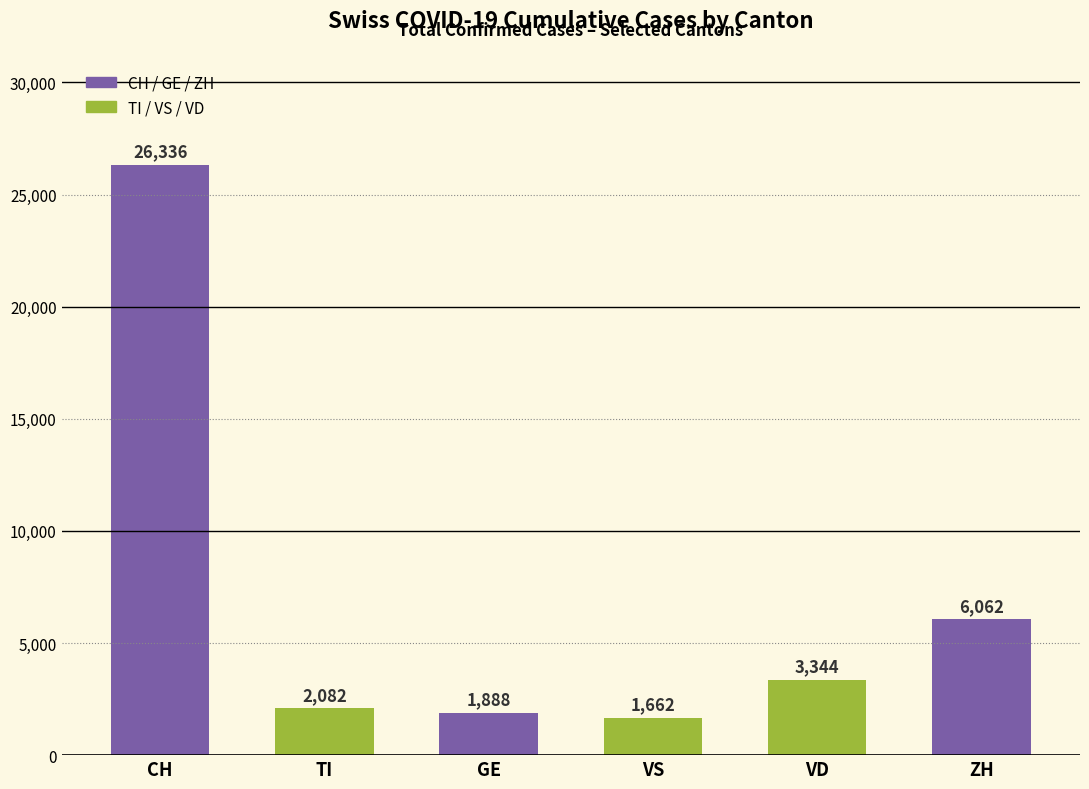

What is the smallest value displayed?

1662